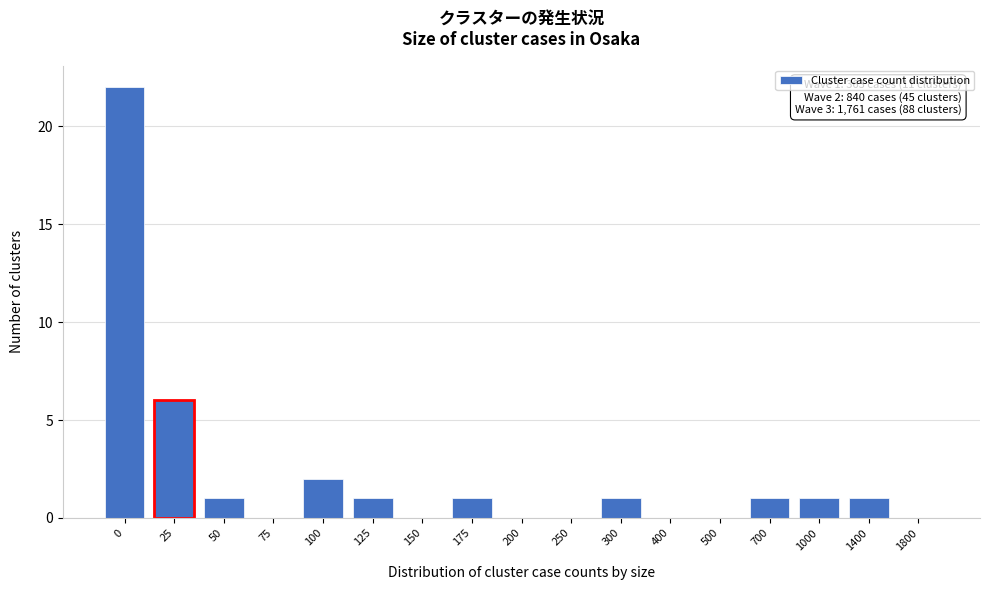

Reading left to right, transcribe all the data shown in this chart.

0=22	25=6	50=1	75=0	100=2	125=1	150=0	175=1	200=0	250=0	300=1	400=0	500=0	700=1	1000=1	1400=1	1800=0